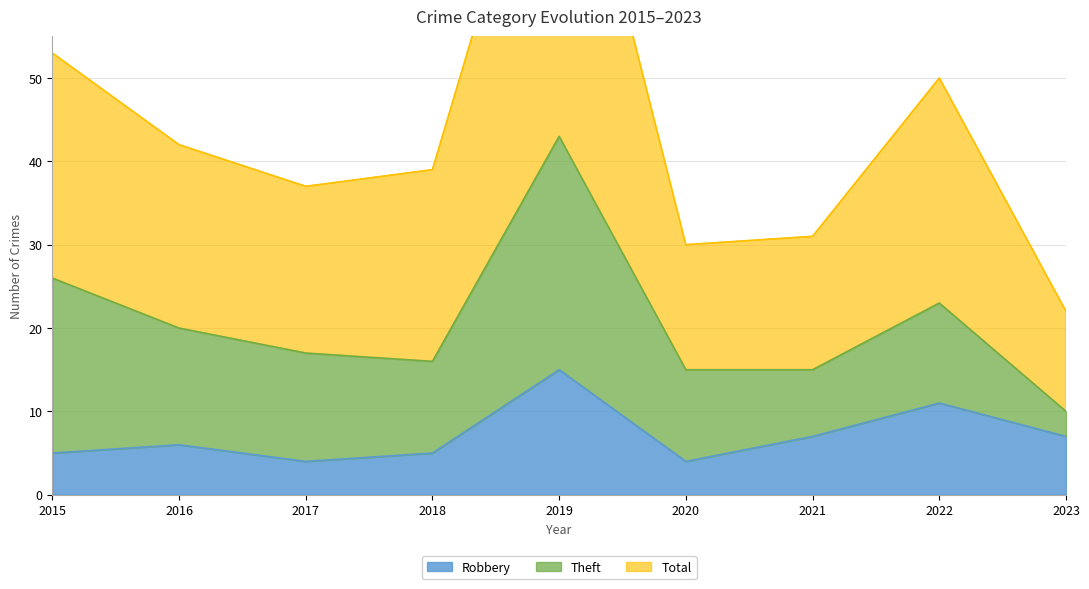

Which series has the widest spread of values?

Total